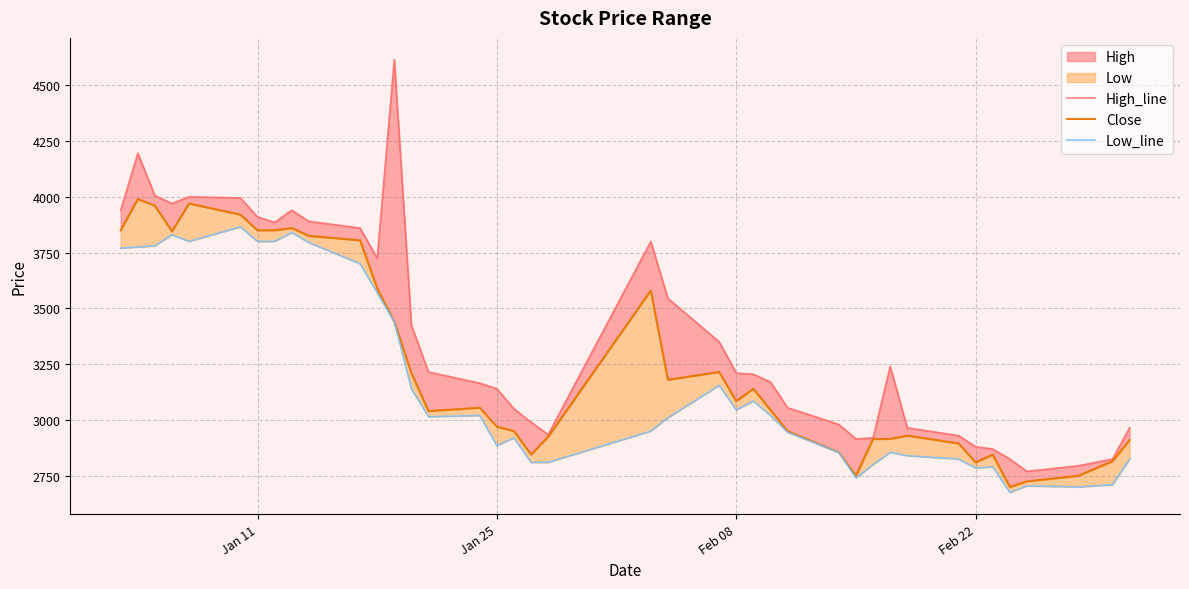

Which series has the largest range (max minus min)?

High_line